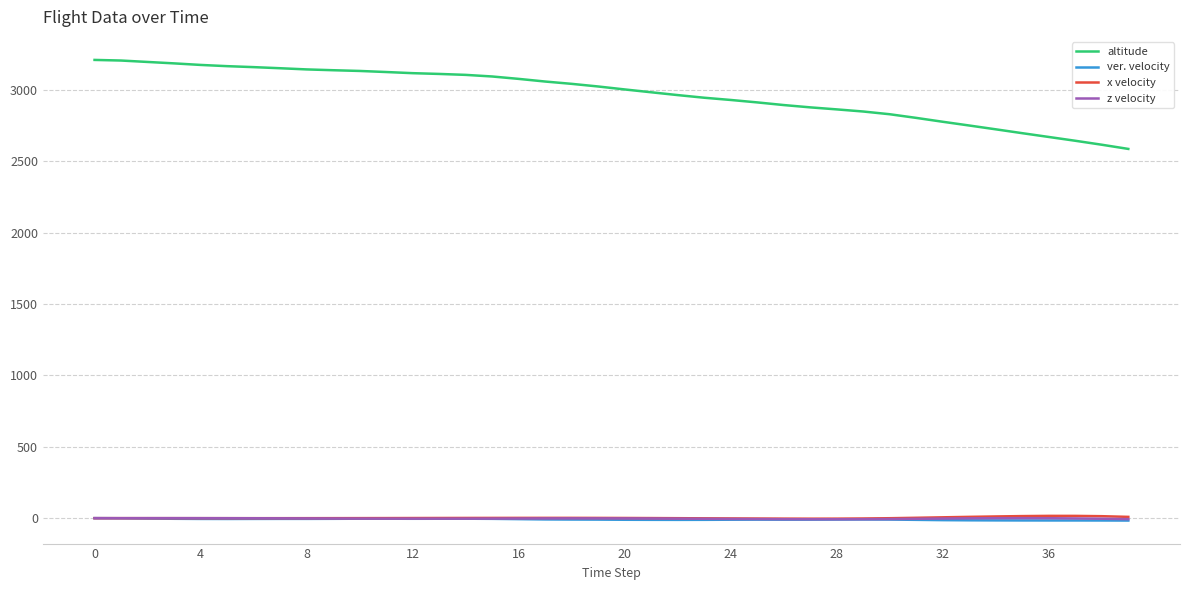

Which series has the largest total across all categories?

altitude